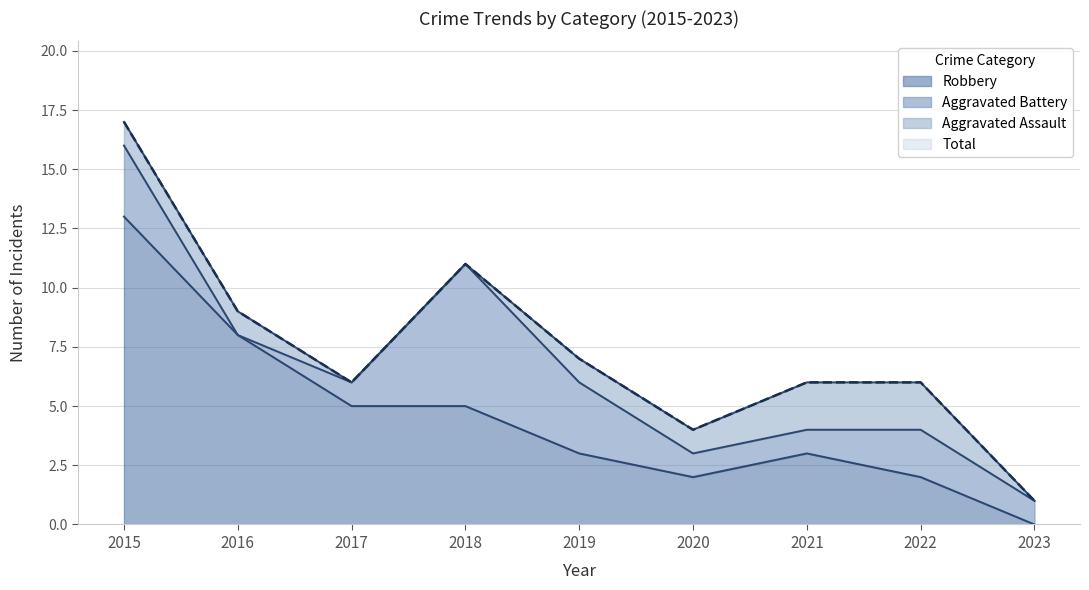

List the labels in order of Total value, largest first.

2015, 2018, 2016, 2019, 2017, 2021, 2022, 2020, 2023